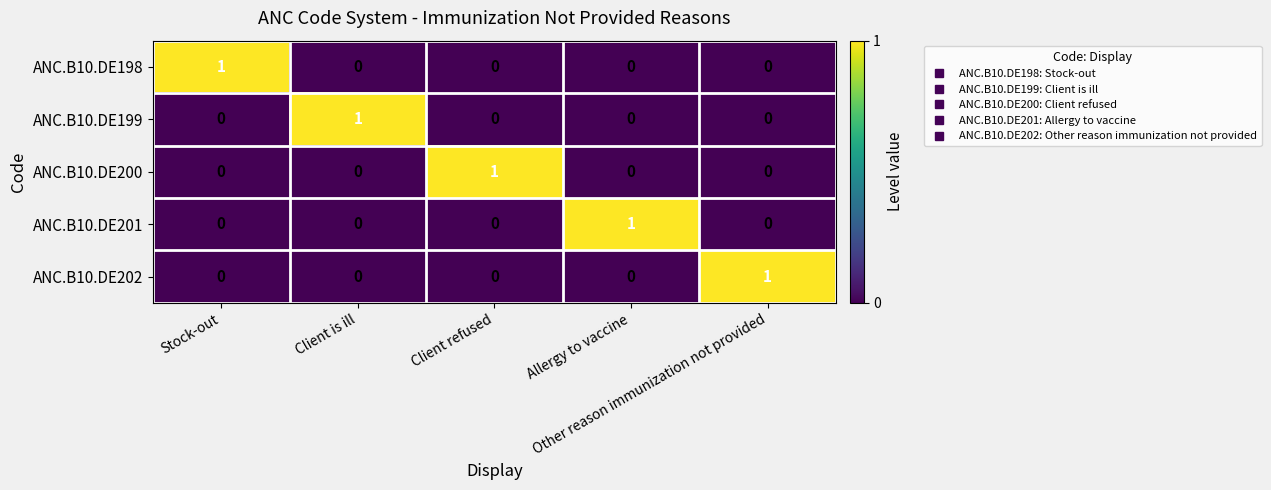

What is the difference between the highest and lowest values at Client refused?

1